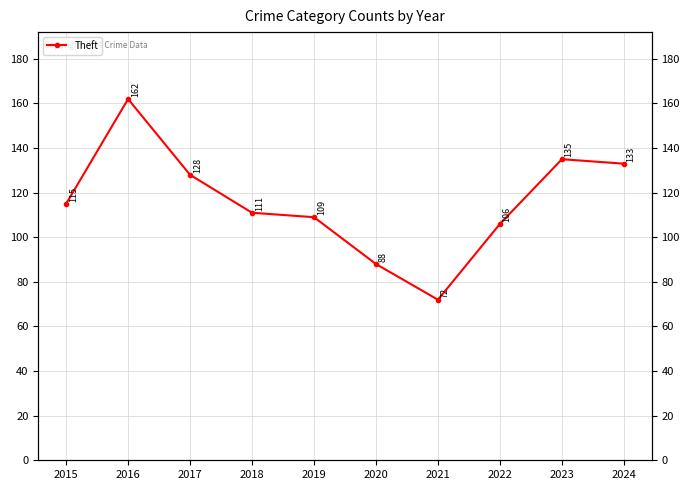

How many data points are less than 115?

5